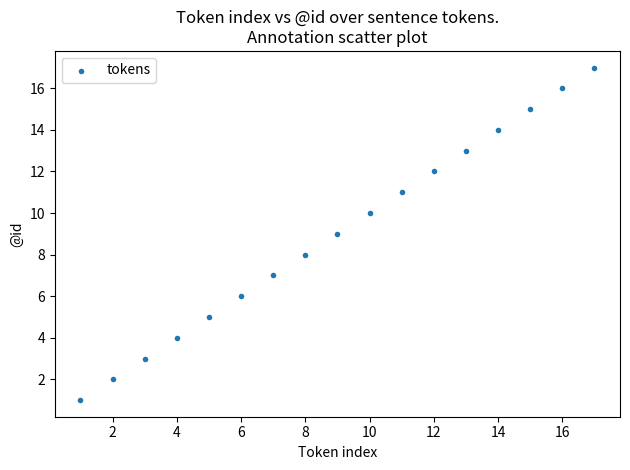

What is the range of Y values (max minus min)?

16